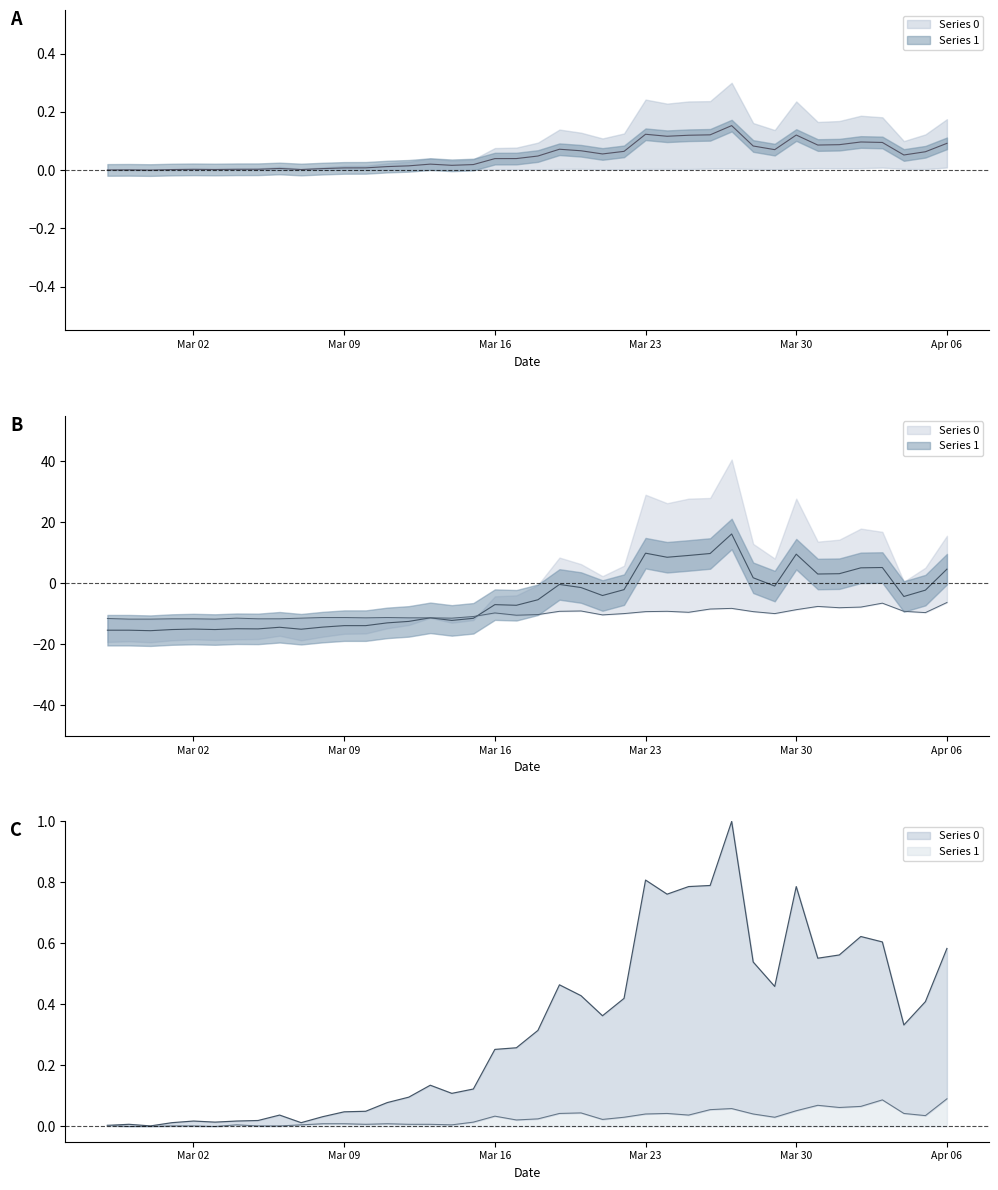

At which category does the chart reach its minimum across all series?

2020-02-28